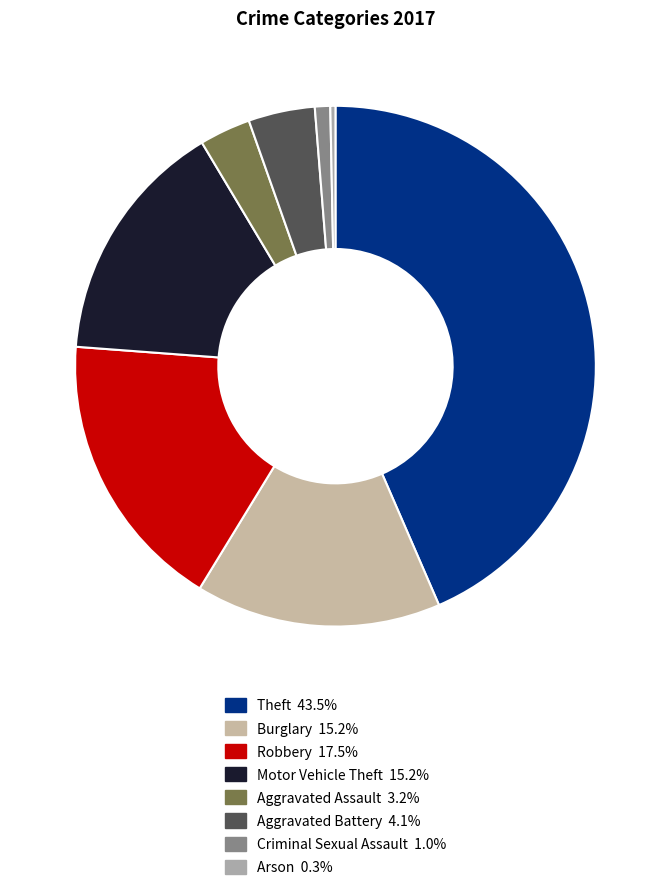

Combined, what portion of the pie is Arson and Aggravated Battery?

4.4%